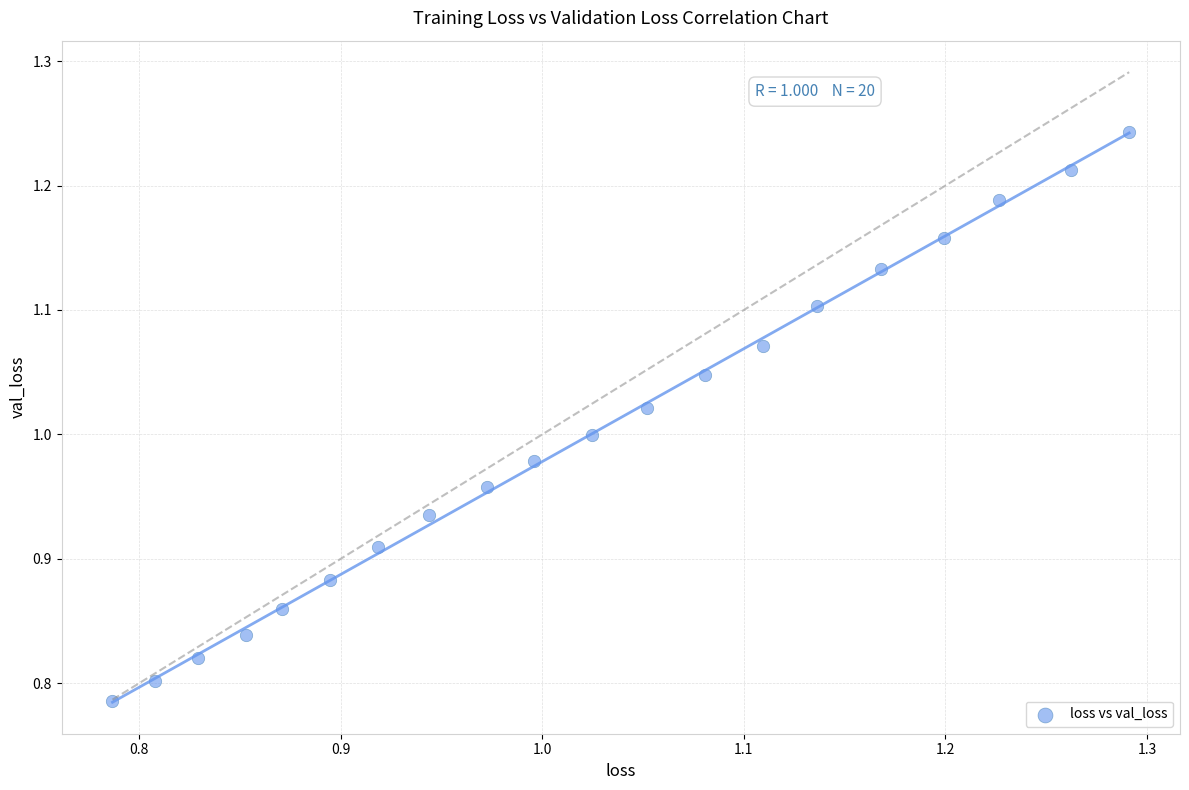

What is the range of X values (max minus min)?

0.5